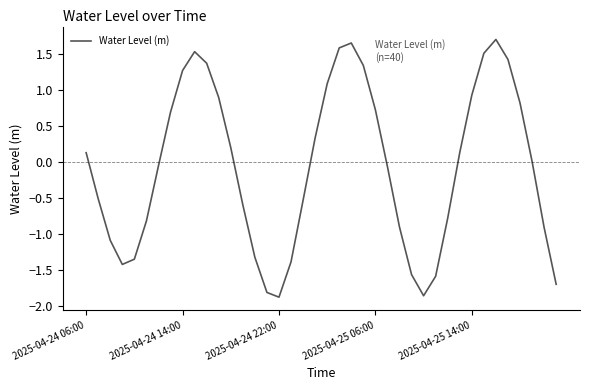

Which category has the highest value across all series?

34